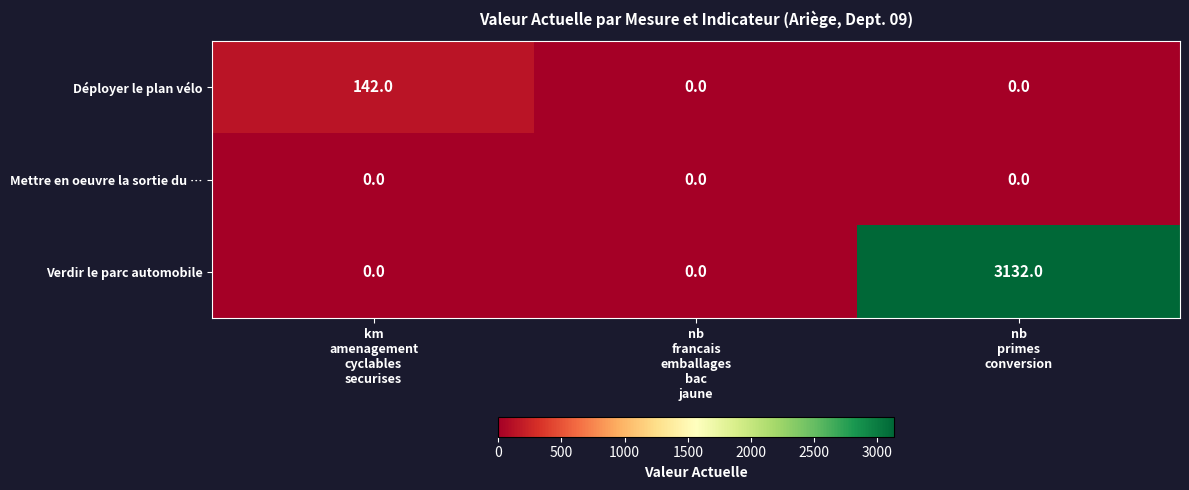

Reading right to left, list all the values displayed in this chart.

Déployer le plan vélo: 0	0	142
Mettre en oeuvre la sortie du …: 0	0	0
Verdir le parc automobile: 3132	0	0